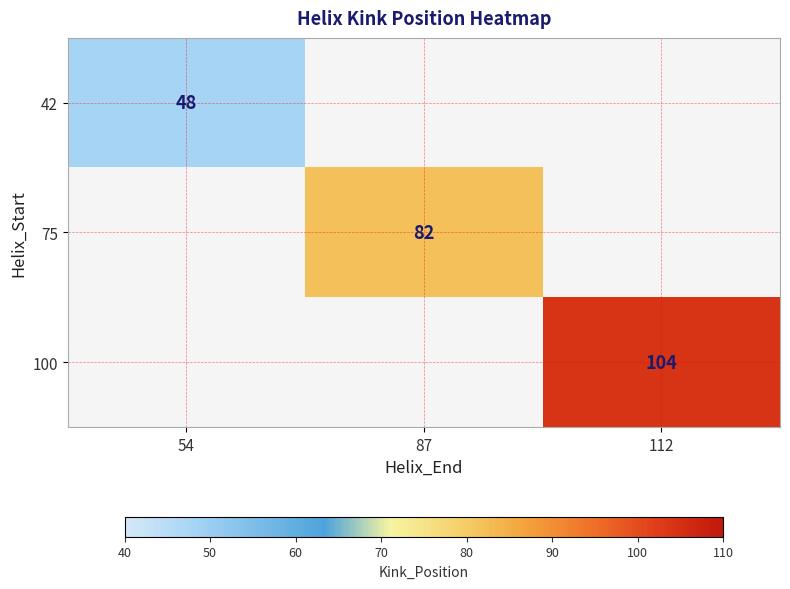

What is the maximum value shown in the chart?

104.0